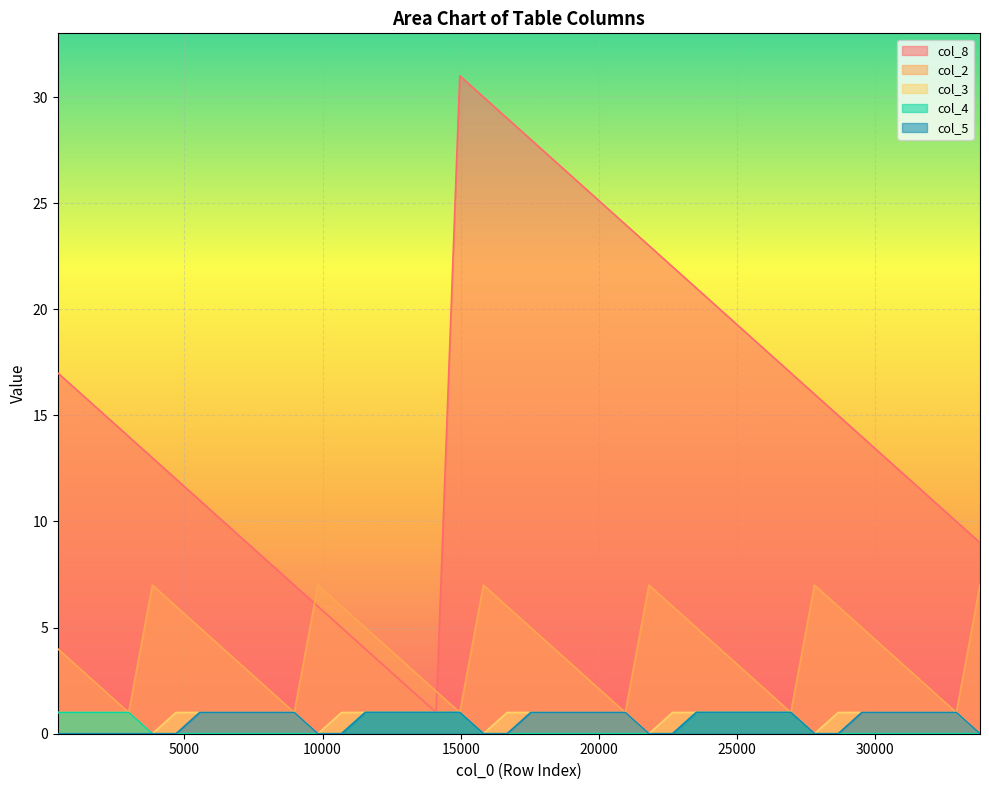

Does the chart display data point markers on the line(s)?

No